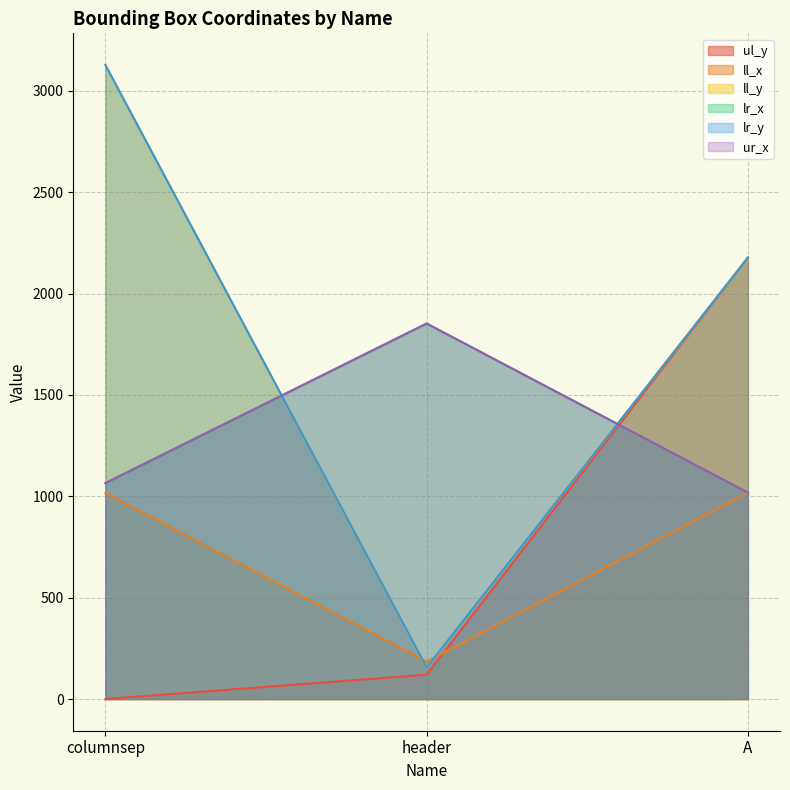

What is the sum of all ll_y values?

5460